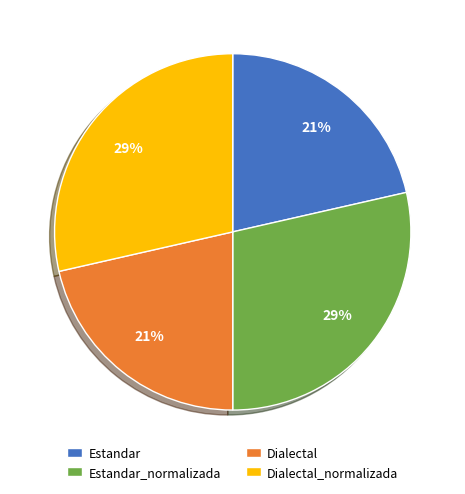

Which has a higher value, Estandar or Estandar_normalizada?

Estandar_normalizada